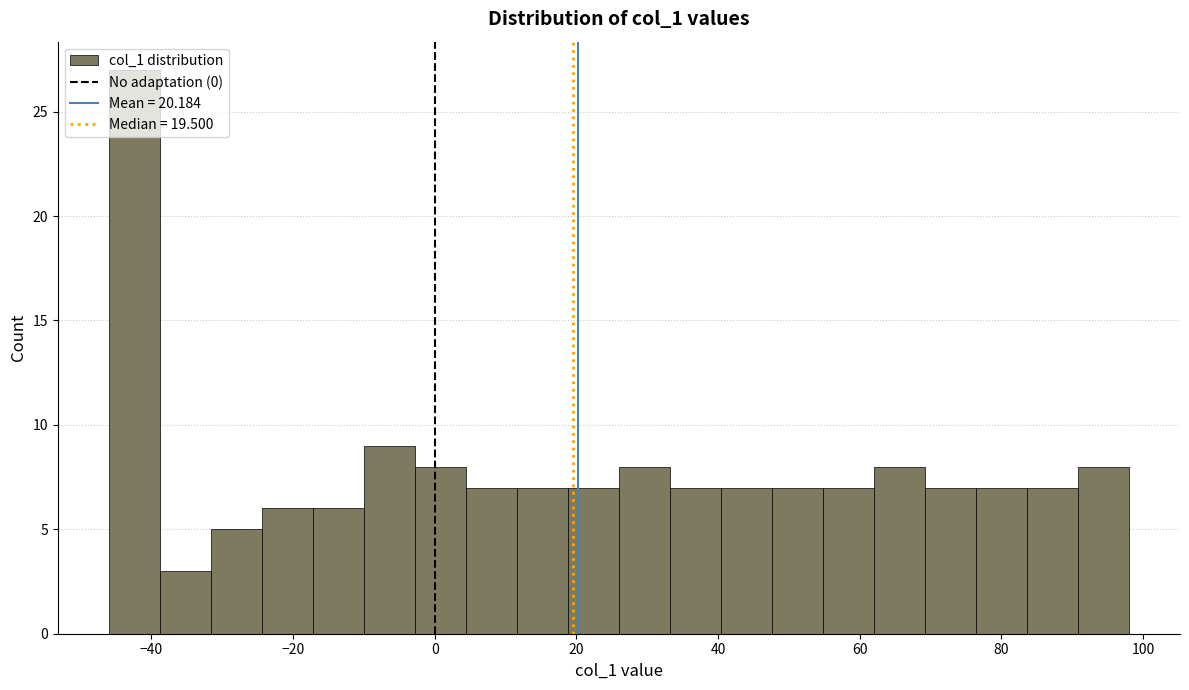

Read against the x-axis, roughly where is the centre of the tallest bar?

-42